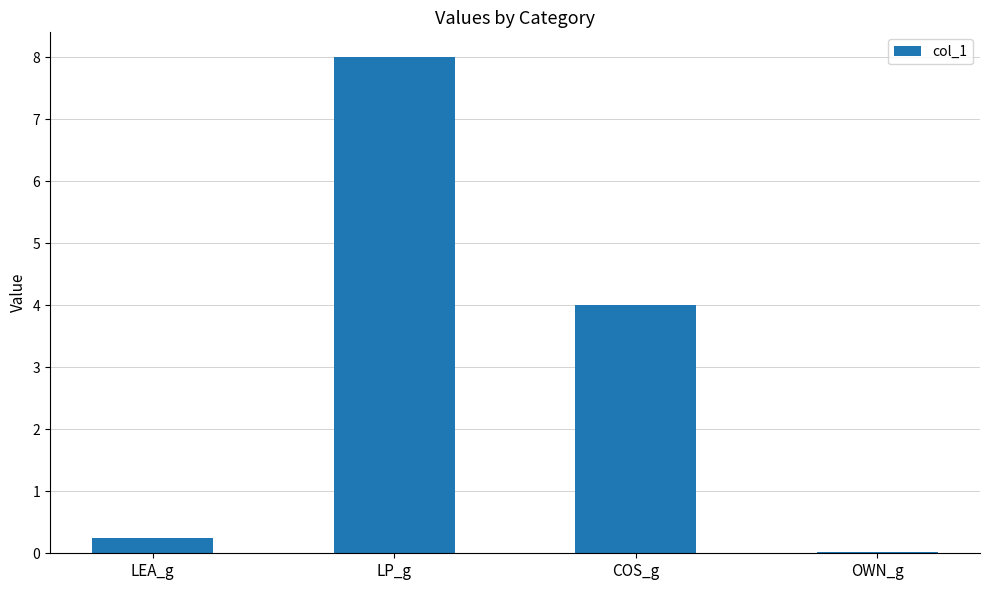

The value at COS_g is 4.0. True or false?

True